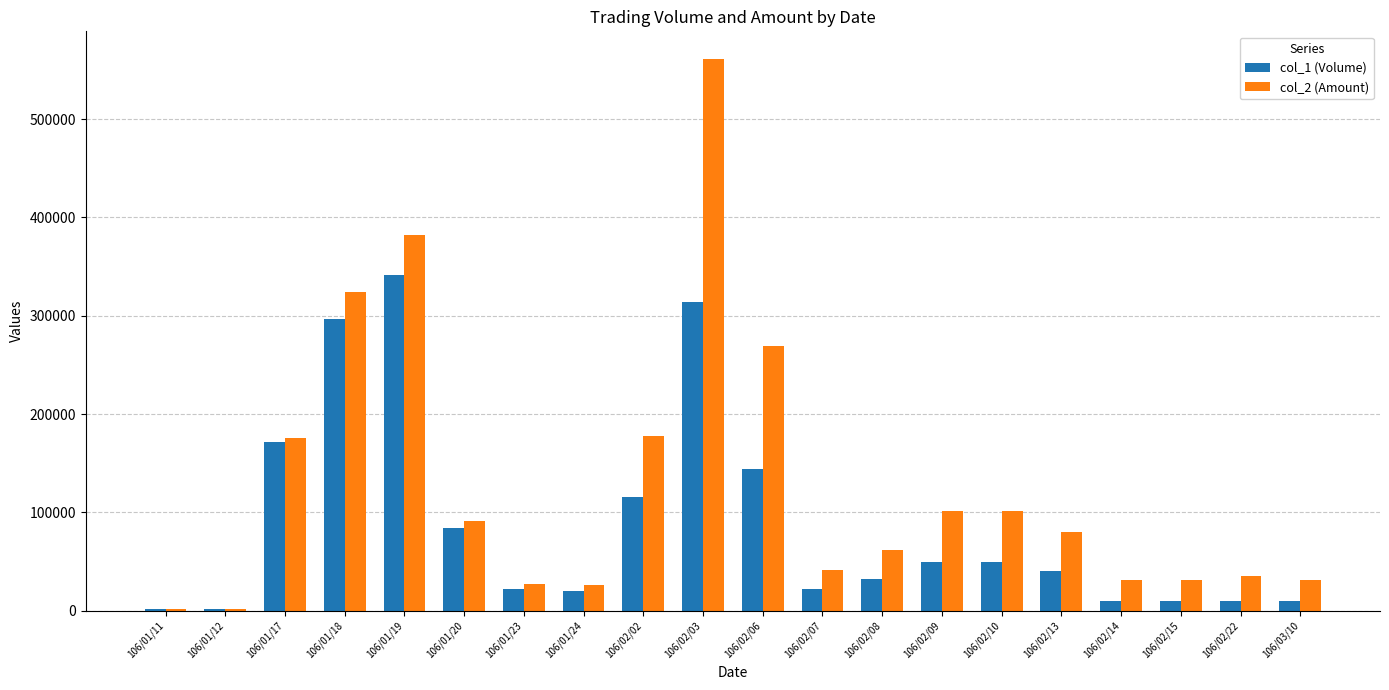

How many distinct data groups are displayed?

2